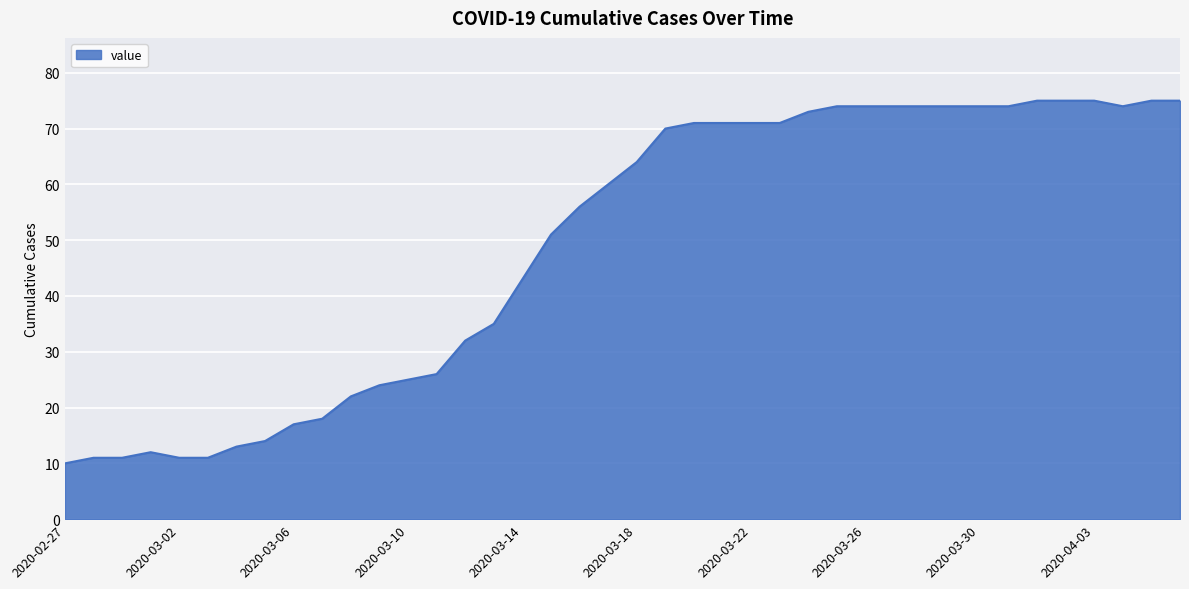

Does the chart display data point markers on the line(s)?

No